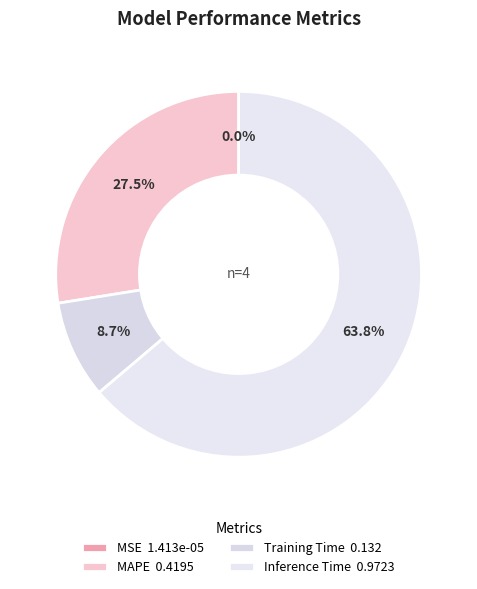

Which slice is the largest?

Inference Time